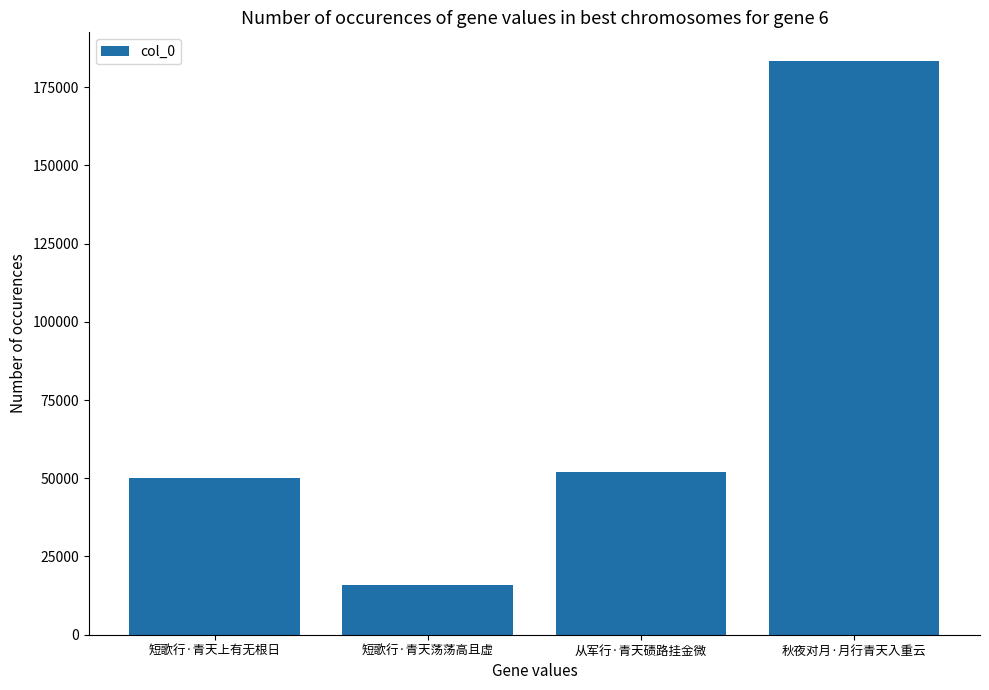

List the labels in order of value, smallest first.

短歌行·青天荡荡高且虚, 短歌行·青天上有无根日, 从军行·青天碛路挂金微, 秋夜对月·月行青天入重云